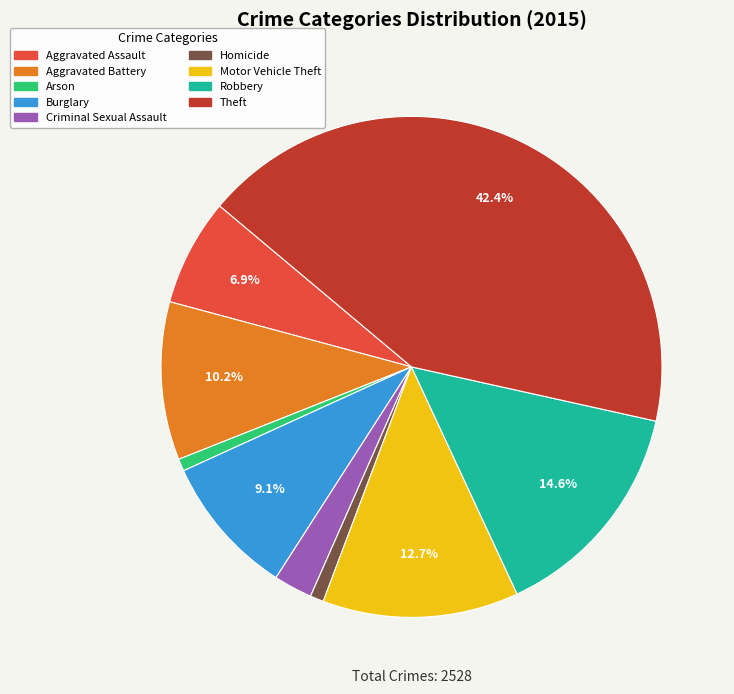

What is the ratio of the value at Arson to the value at Homicide?

0.9